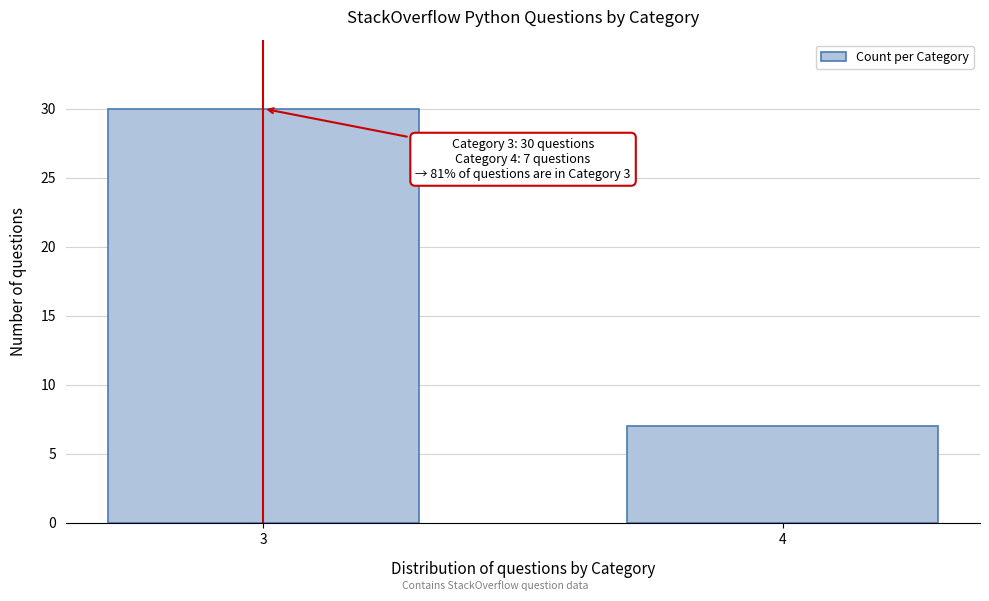

Reading left to right, list all the values displayed in this chart.

30	7